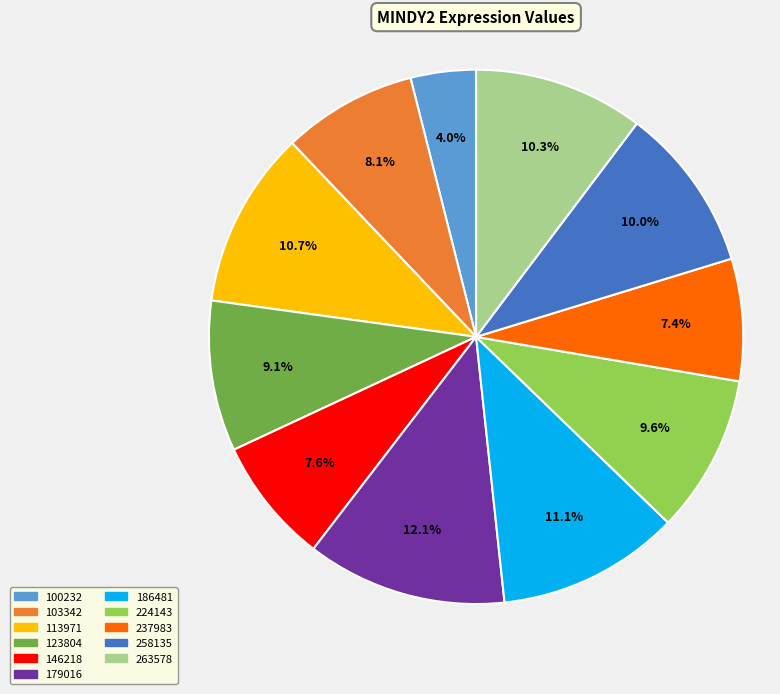

To the nearest percent, what is the average slice percentage?

9%